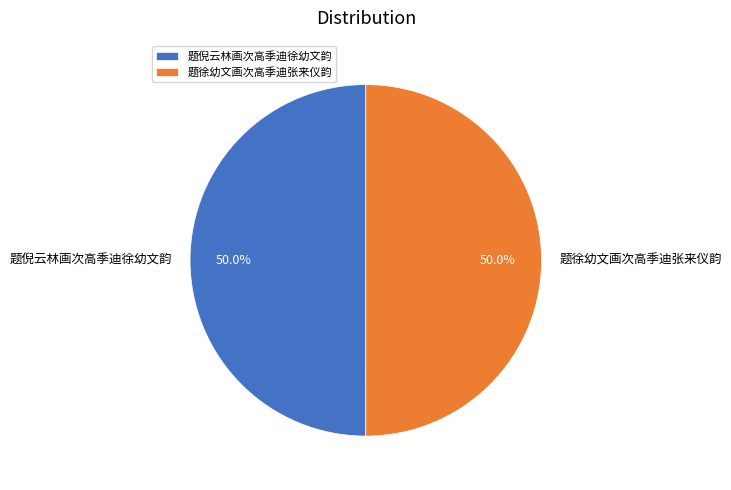

Is the sum of 题倪云林画次高季迪徐幼文韵 and 题徐幼文画次高季迪张来仪韵 greater than half?

Yes